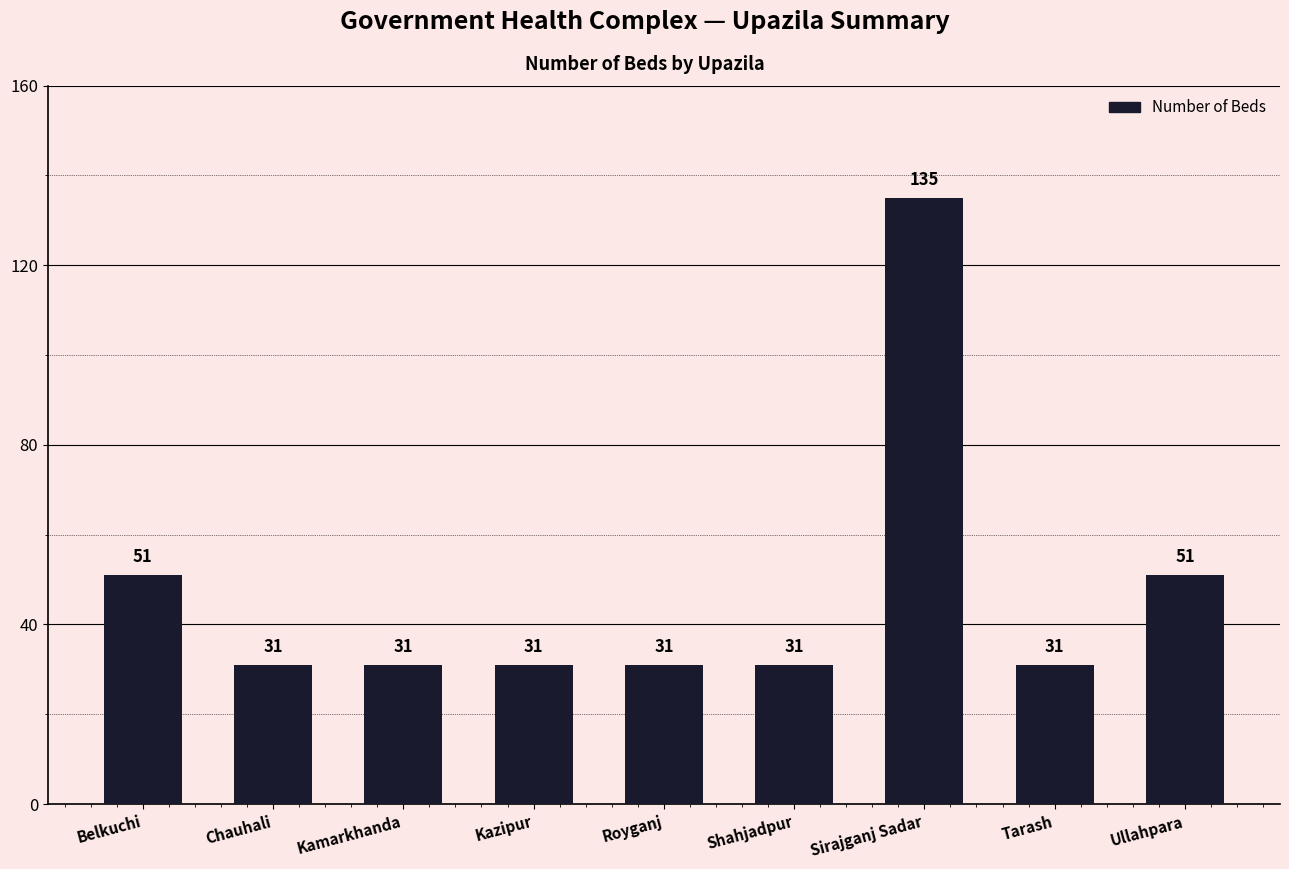

Count the values in the range 31 to 51.

8